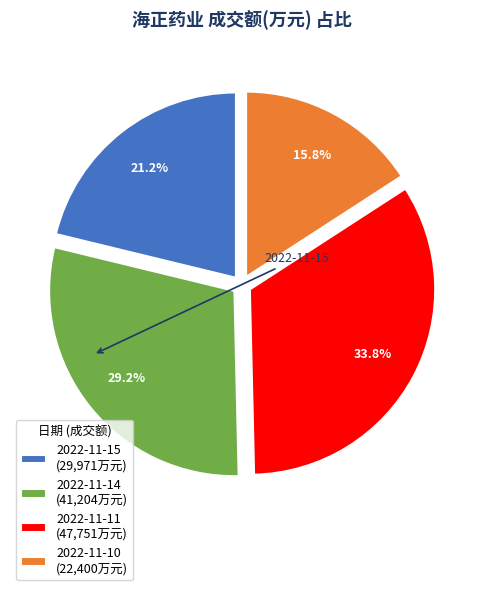

What percentage is NOT represented by 2022-11-11?

66.2%